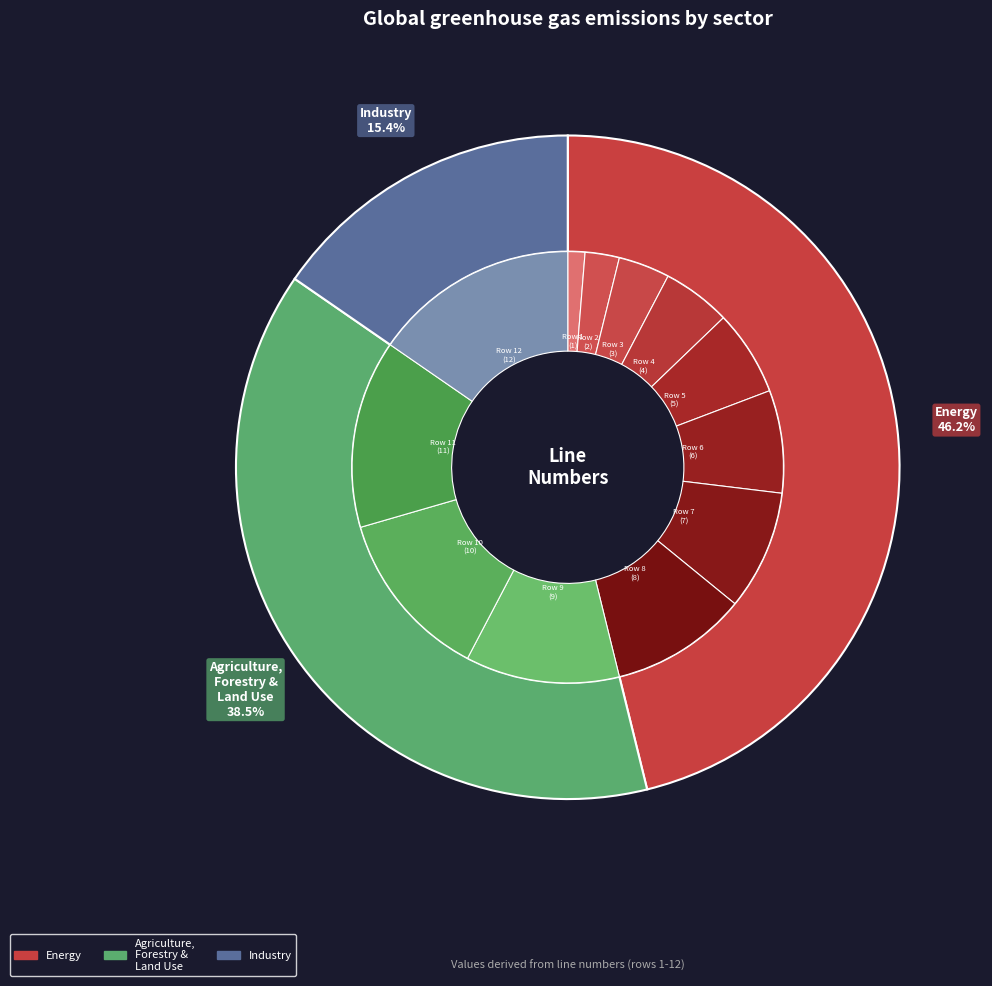

Is there a majority slice in this chart?

No